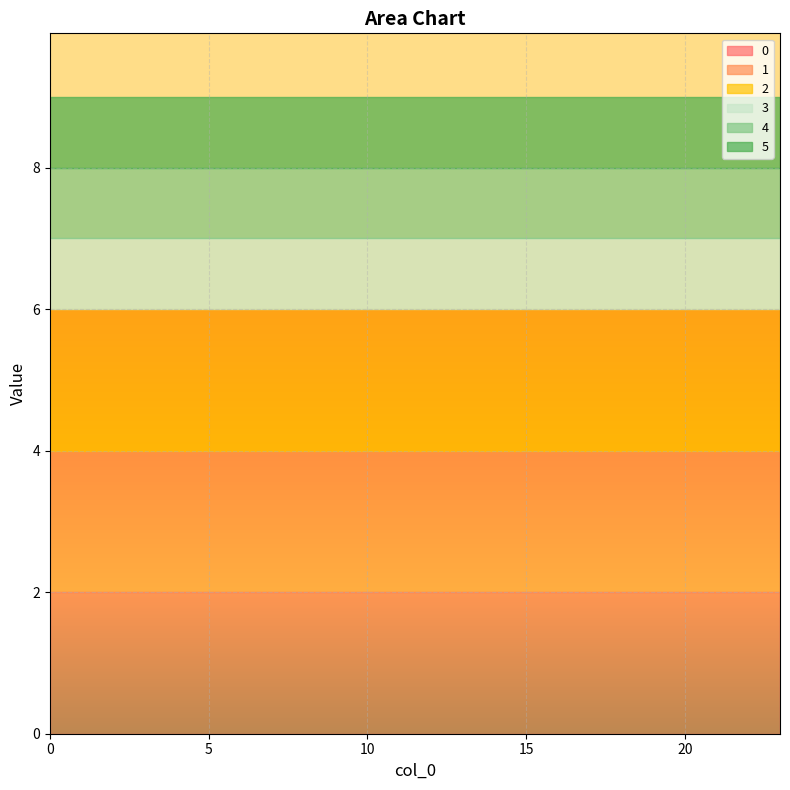

What is the value of the 0 point at the 21st from the left?

2